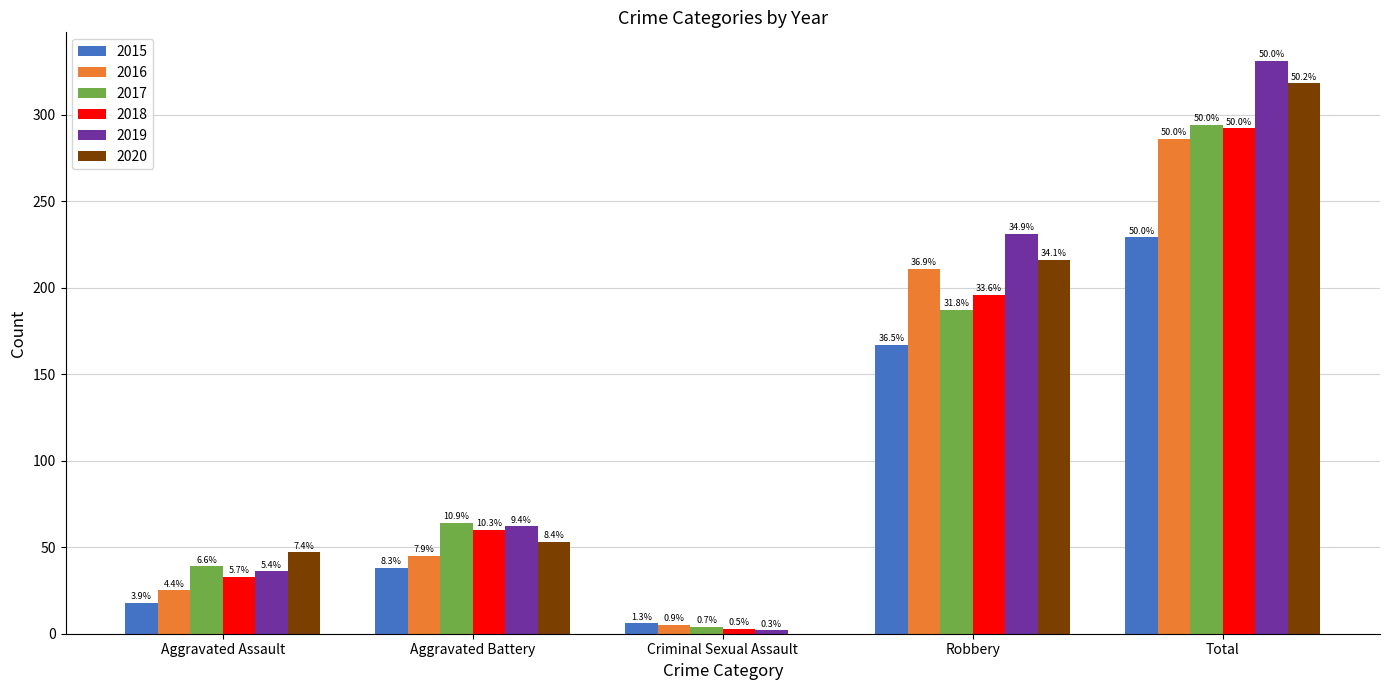

The 2020 series shows 47 at Aggravated Assault. True or false?

True